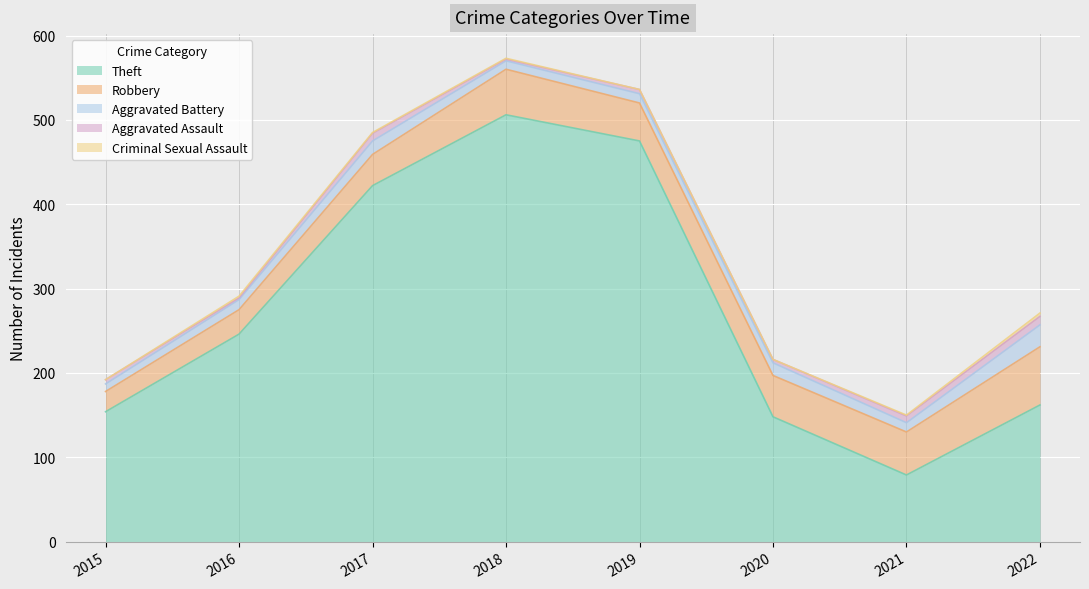

Which category has the lowest value in the Aggravated Assault series?

2016